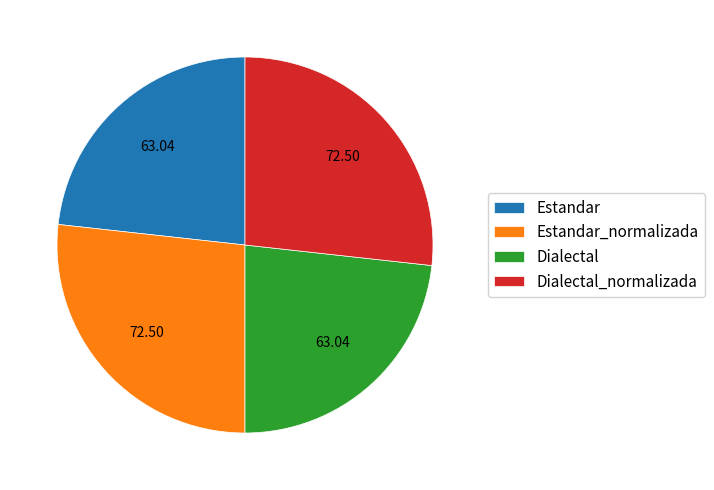

How many segments does this pie chart have?

4